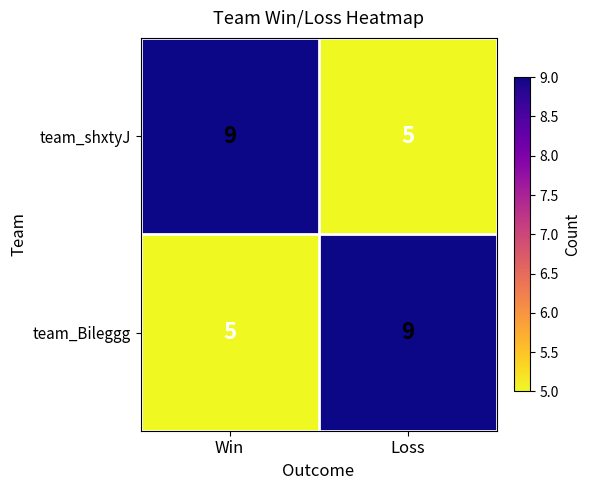

What is the sum of the team_Bileggg values at Win and Loss?

14